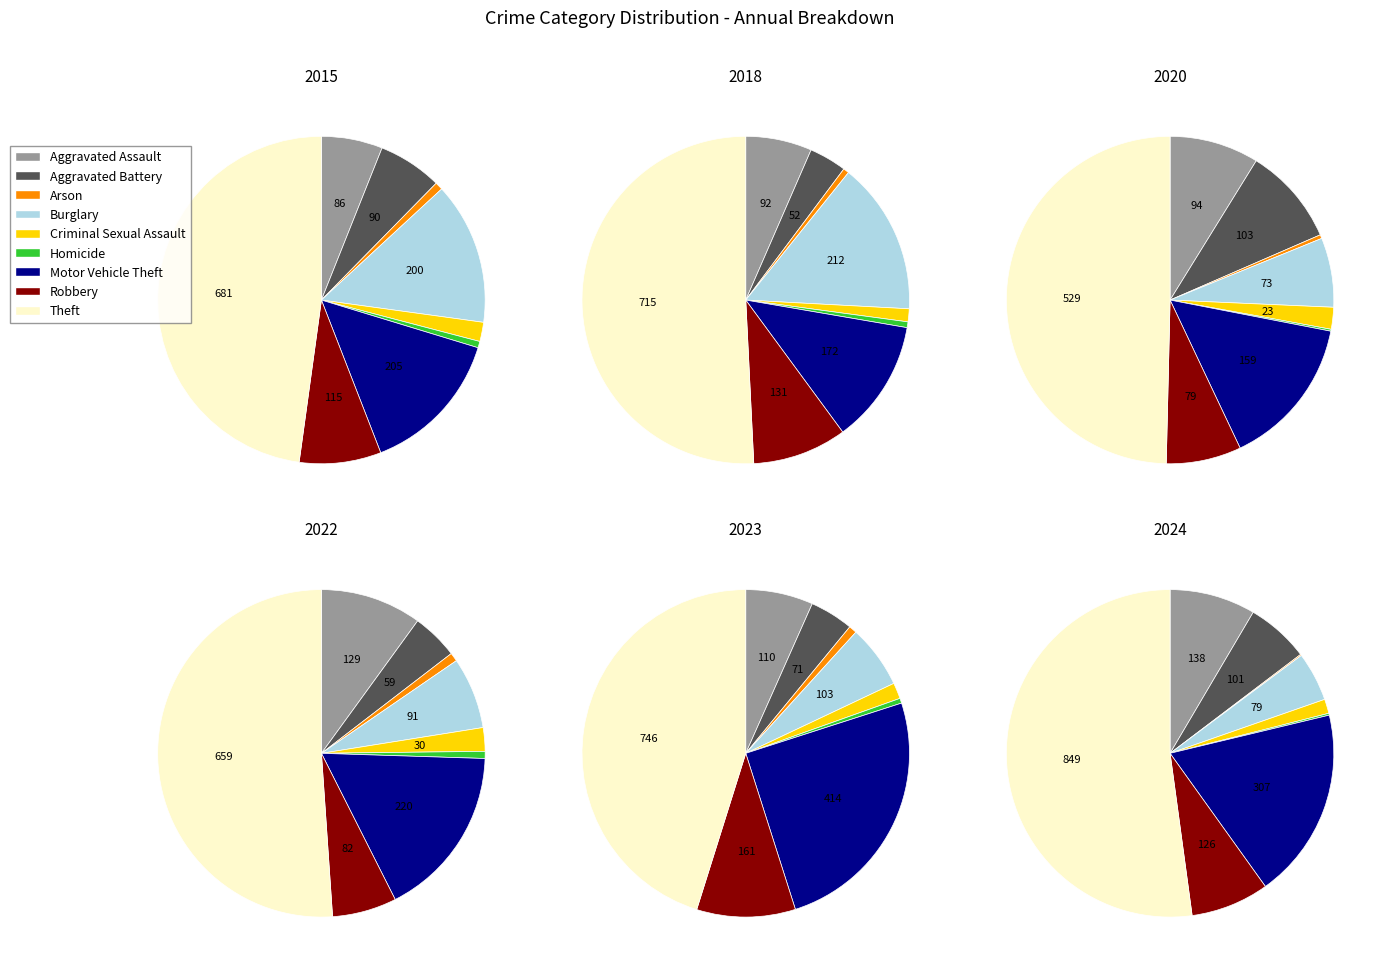

What percentage do Arson and Theft together represent?

48.6%